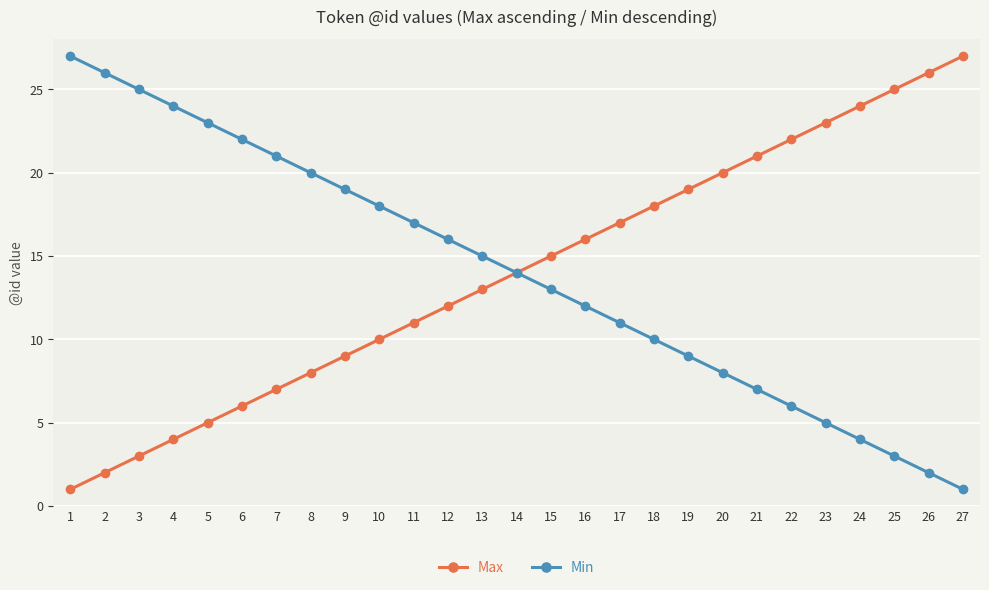

Reading right to left, list all the values displayed in this chart.

Max: 27=27	26=26	25=25	24=24	23=23	22=22	21=21	20=20	19=19	18=18	17=17	16=16	15=15	14=14	13=13	12=12	11=11	10=10	9=9	8=8	7=7	6=6	5=5	4=4	3=3	2=2	1=1
Min: 27=1	26=2	25=3	24=4	23=5	22=6	21=7	20=8	19=9	18=10	17=11	16=12	15=13	14=14	13=15	12=16	11=17	10=18	9=19	8=20	7=21	6=22	5=23	4=24	3=25	2=26	1=27